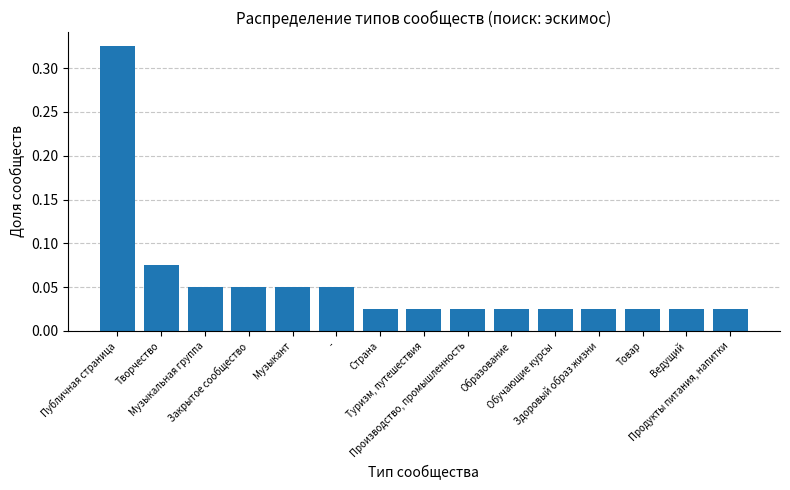

What is the sum of all values?

0.8